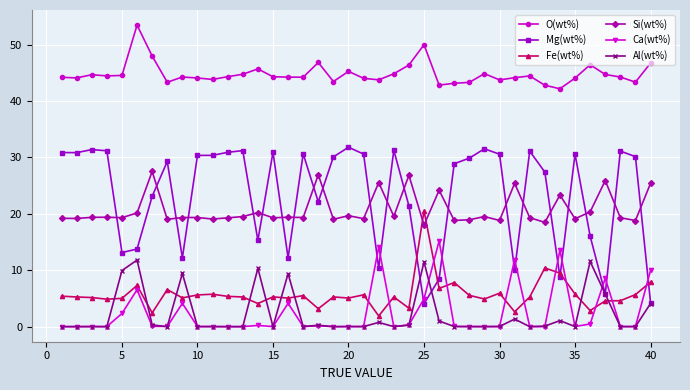

Rank the series by their maximum value, from lowest to highest.

Al(wt%), Ca(wt%), Fe(wt%), Si(wt%), Mg(wt%), O(wt%)